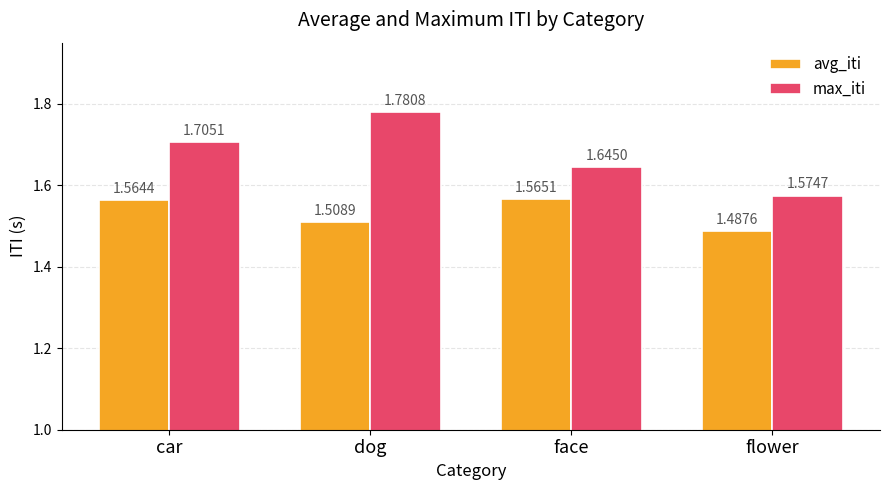

Rank the series at dog from lowest to highest value.

avg_iti, max_iti